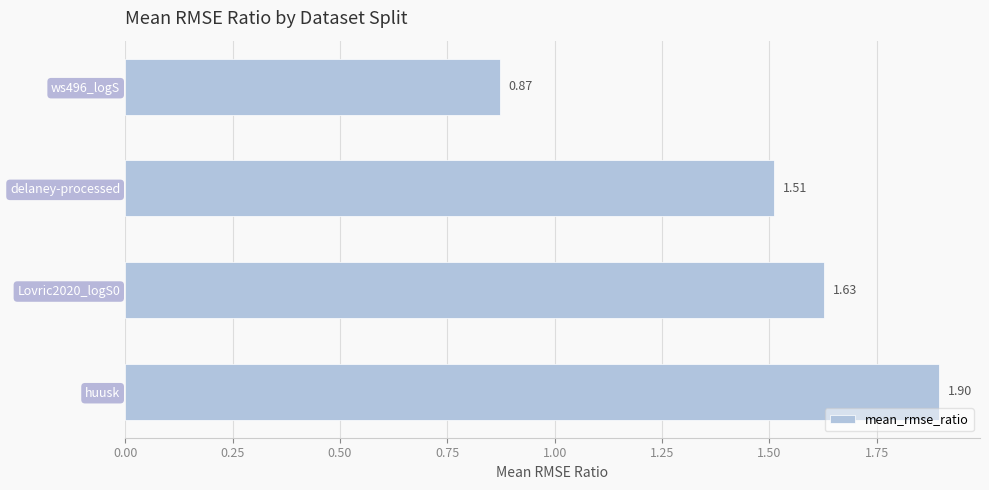

What is the difference between the maximum and second lowest values?

0.4